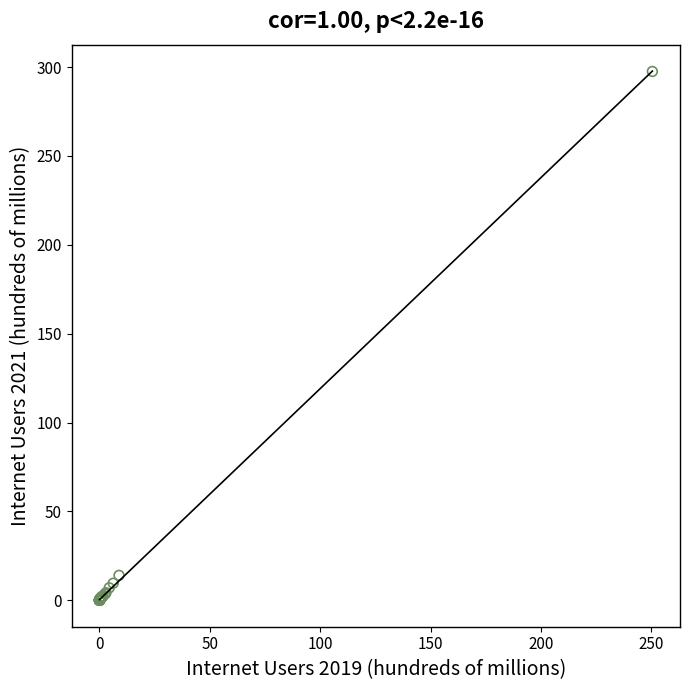

What Y value in the scatter plot is closest to 148?

14.0